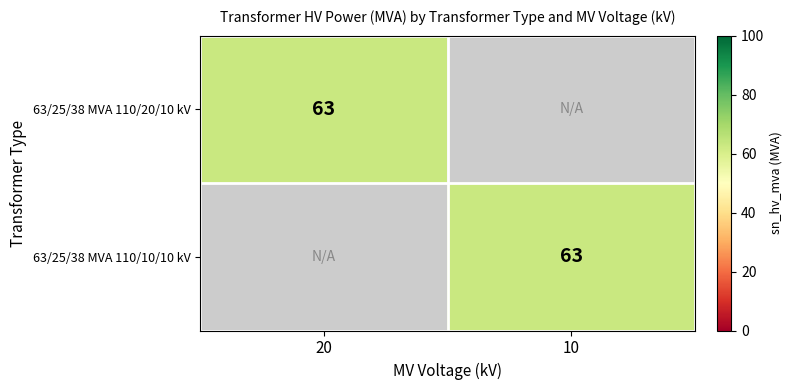

Count the number of categories in the chart.

2